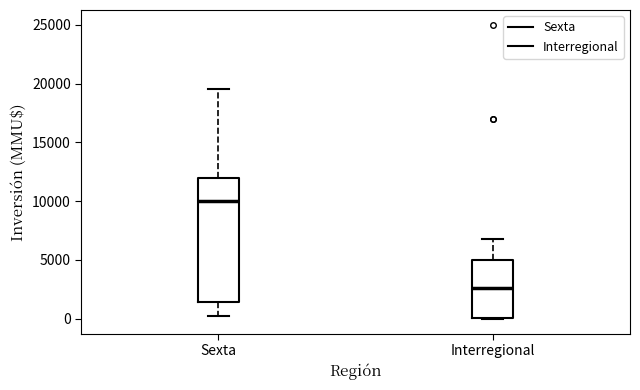

Which box is the tallest, from its lower edge to its upper edge?

Sexta